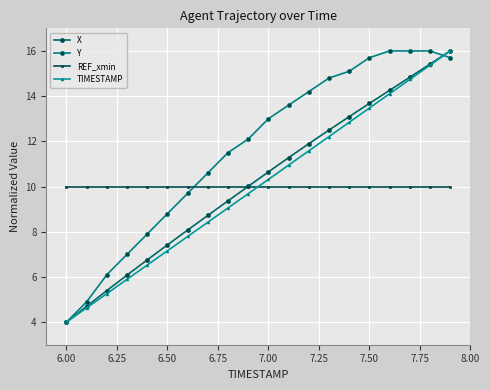

What is the average value of the X series?

10.2